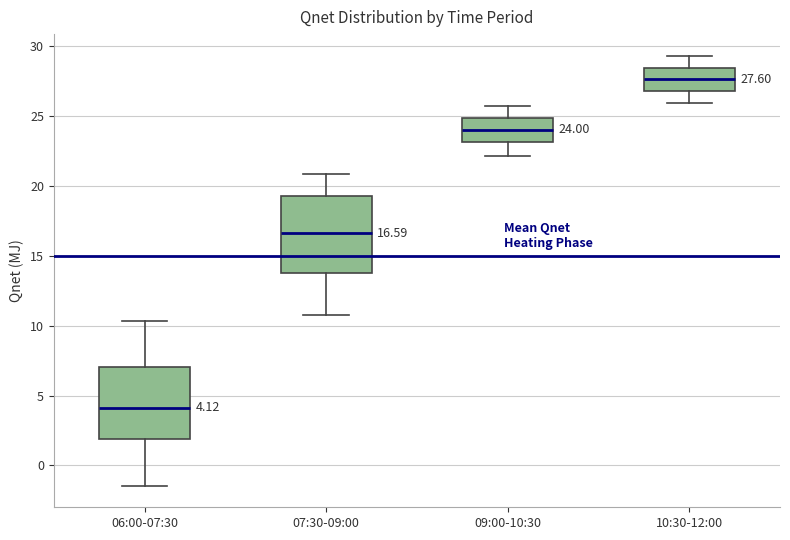

Which box's median line is the highest?

10:30-12:00